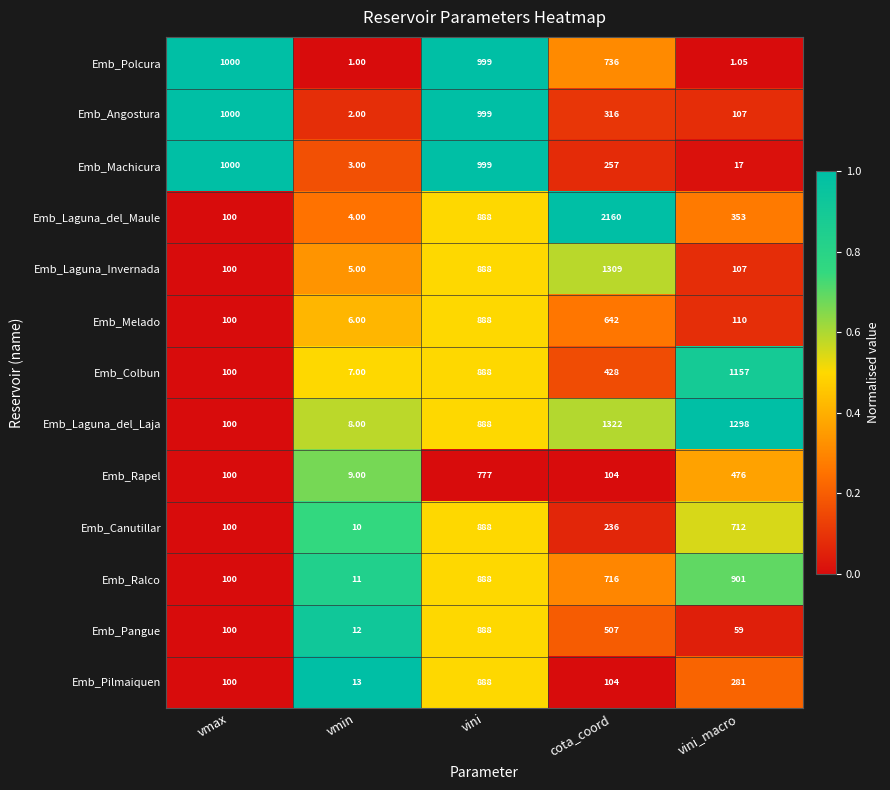

At which label does Emb_Rapel first exceed 104?

vini